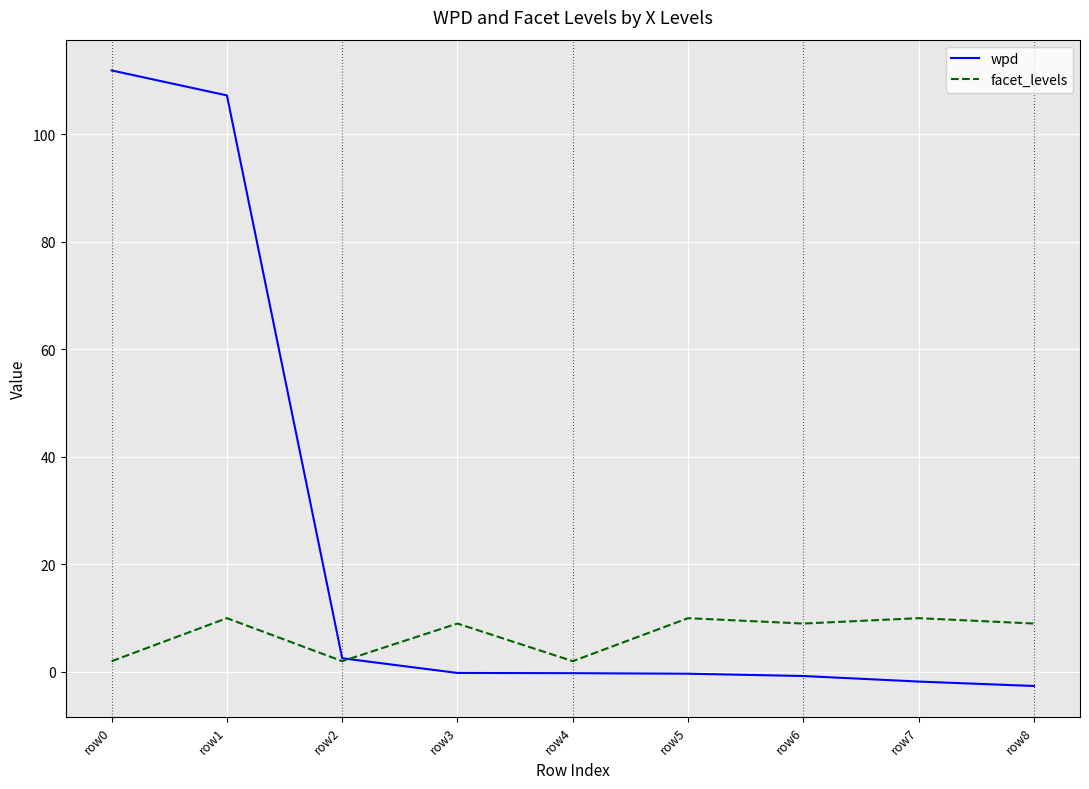

At which label is wpd closest to 54?

row2